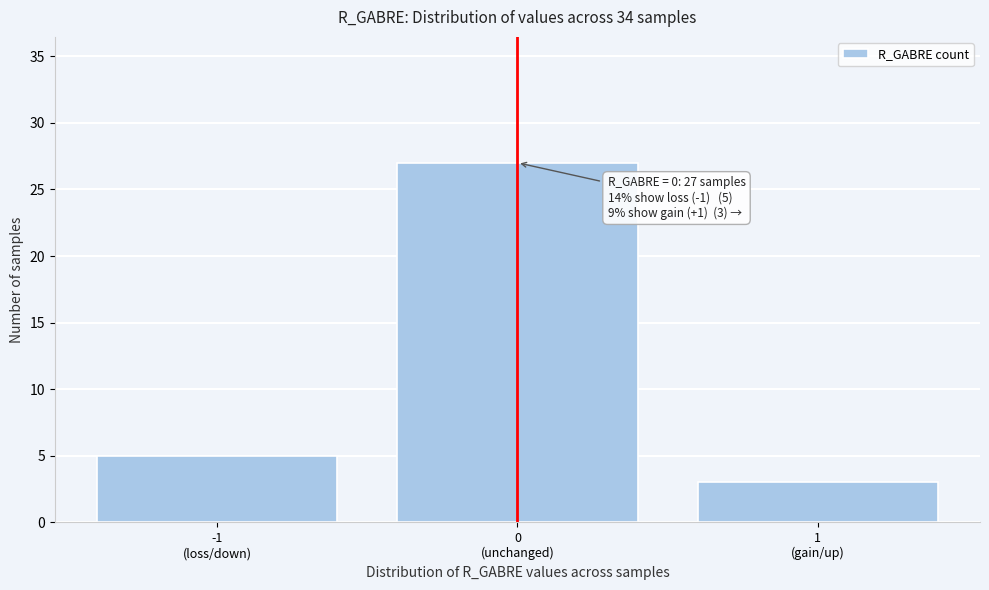

Reading left to right, extract all data points from this chart.

5	27	3